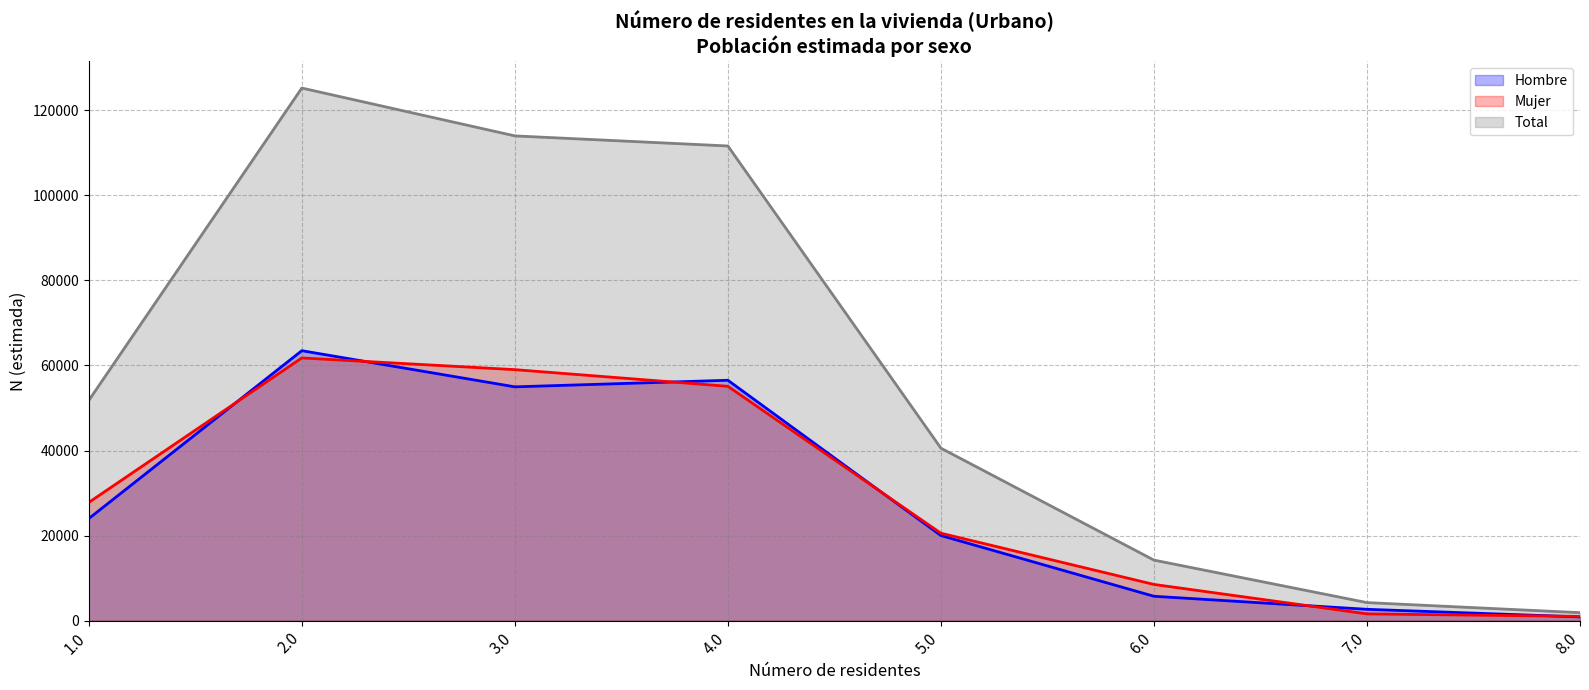

Where does the Hombre series first go above 23989?

2.0